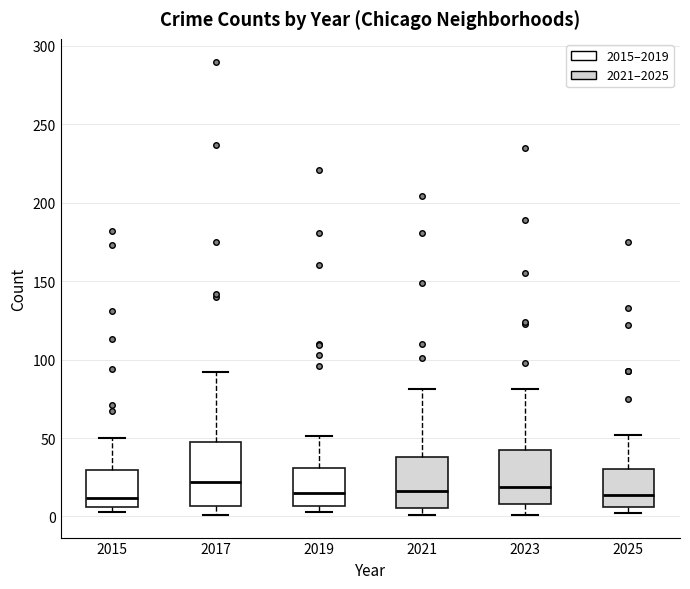

Where is the lower edge of the box at x = 2019 on the y-axis? The values are not printed on the chart, so give them approximately, as read against the axis.

5